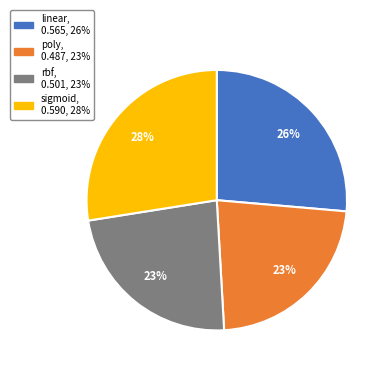

Does sigmoid represent more than half of the total?

No